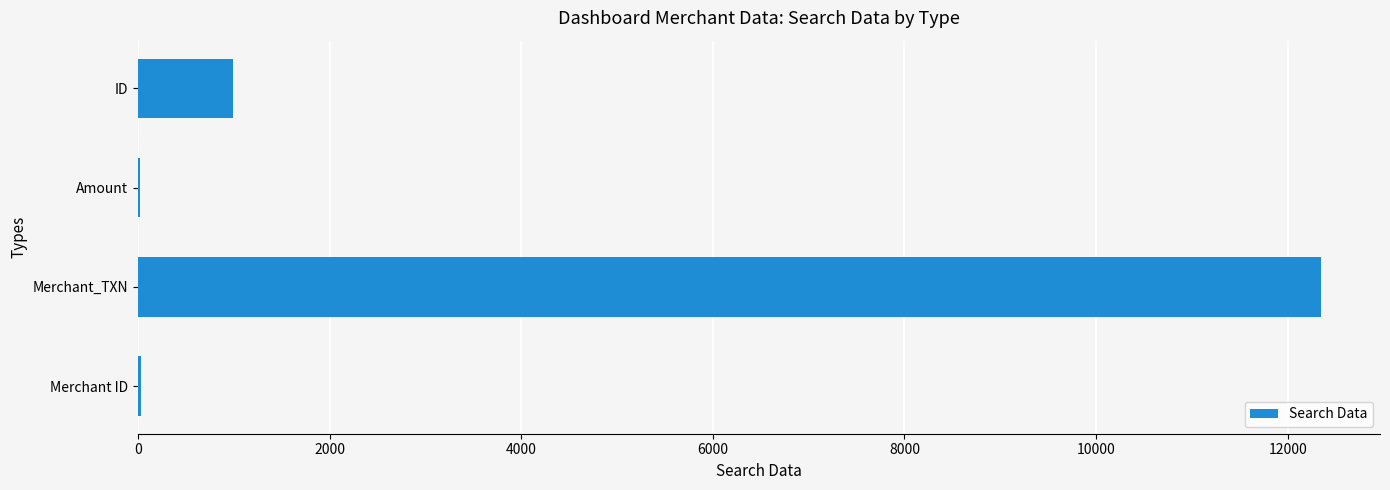

Is it true that the value at ID is 997?

True